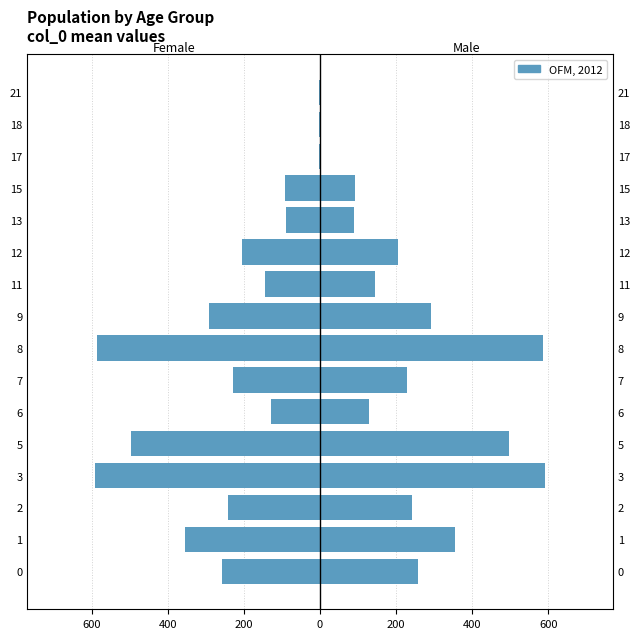

Are the bars horizontal?

Yes